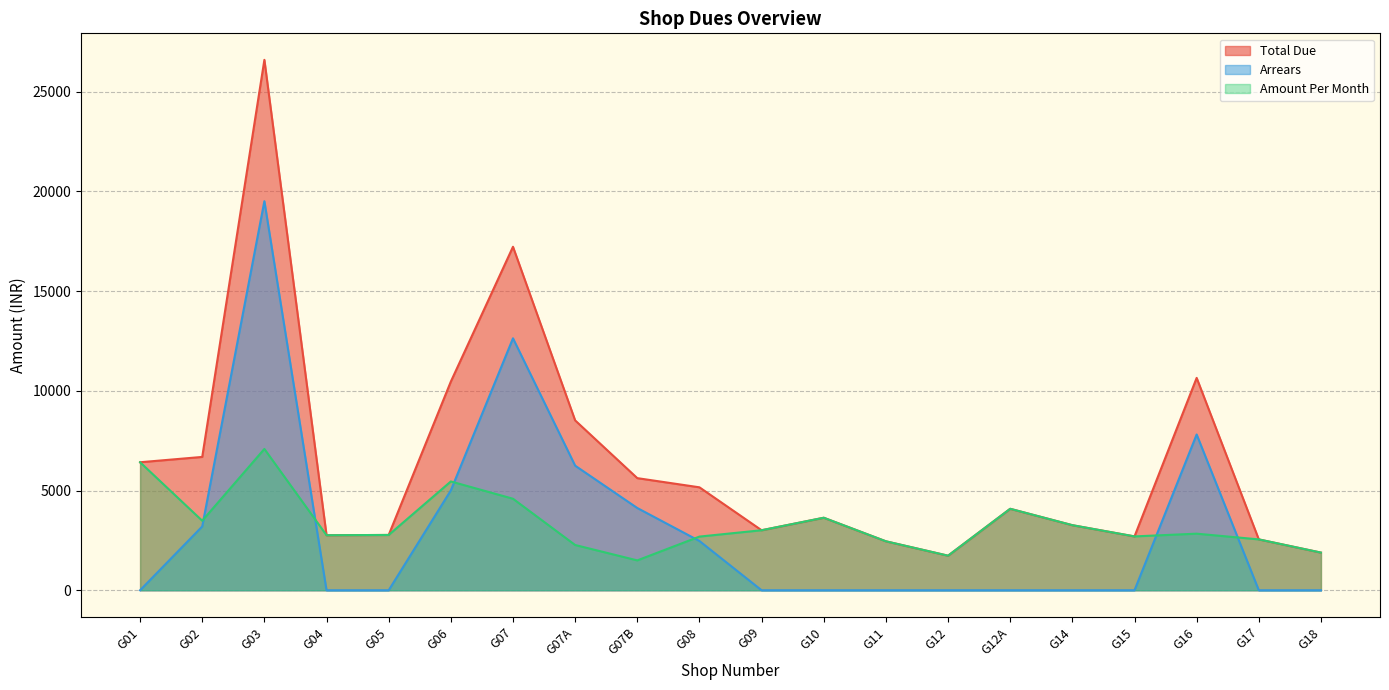

At which category does Total Due reach its first local valley?

G04